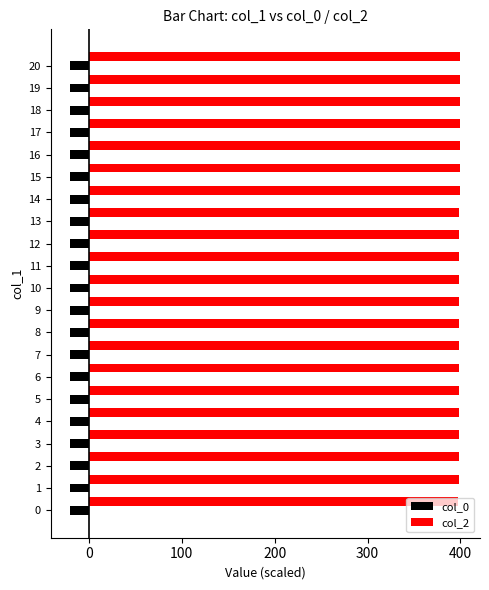

The col_2 series shows 399.5 at 15. True or false?

True